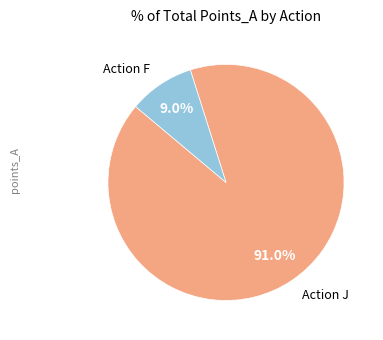

What is the majority slice?

Action J